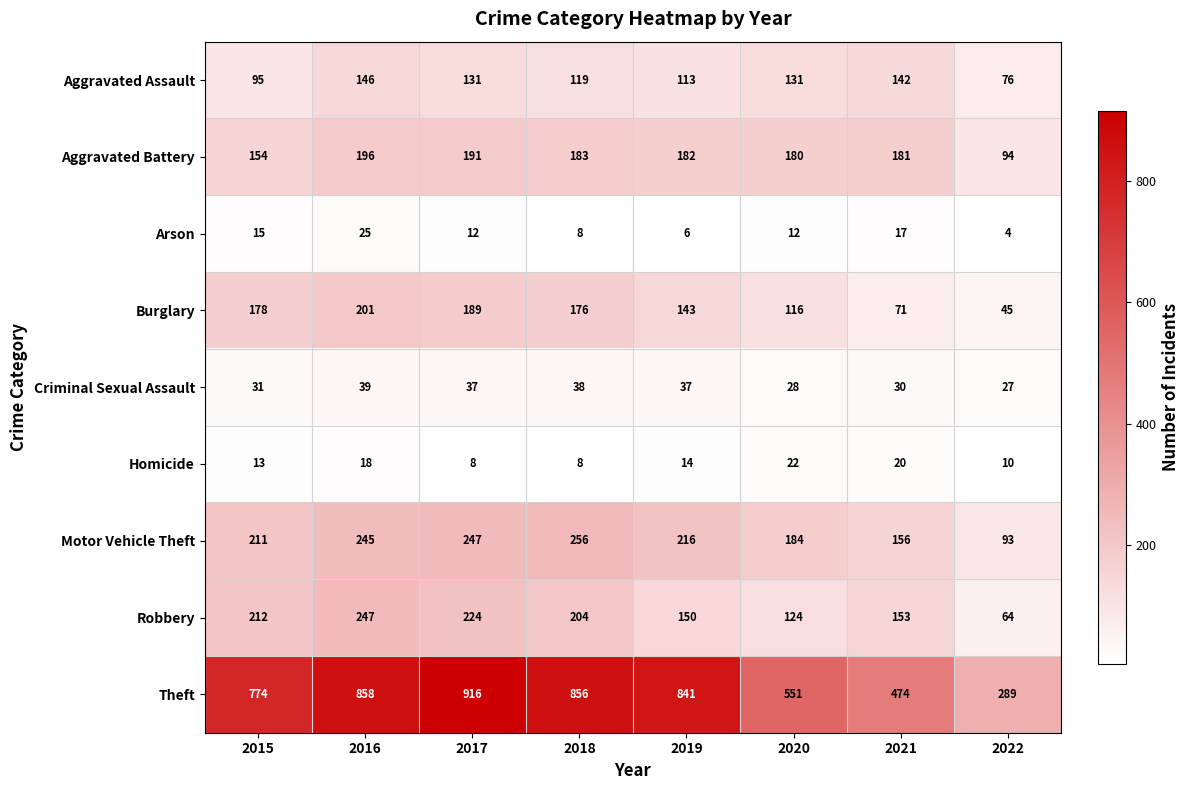

At which label does Aggravated Assault first exceed 131?

2016